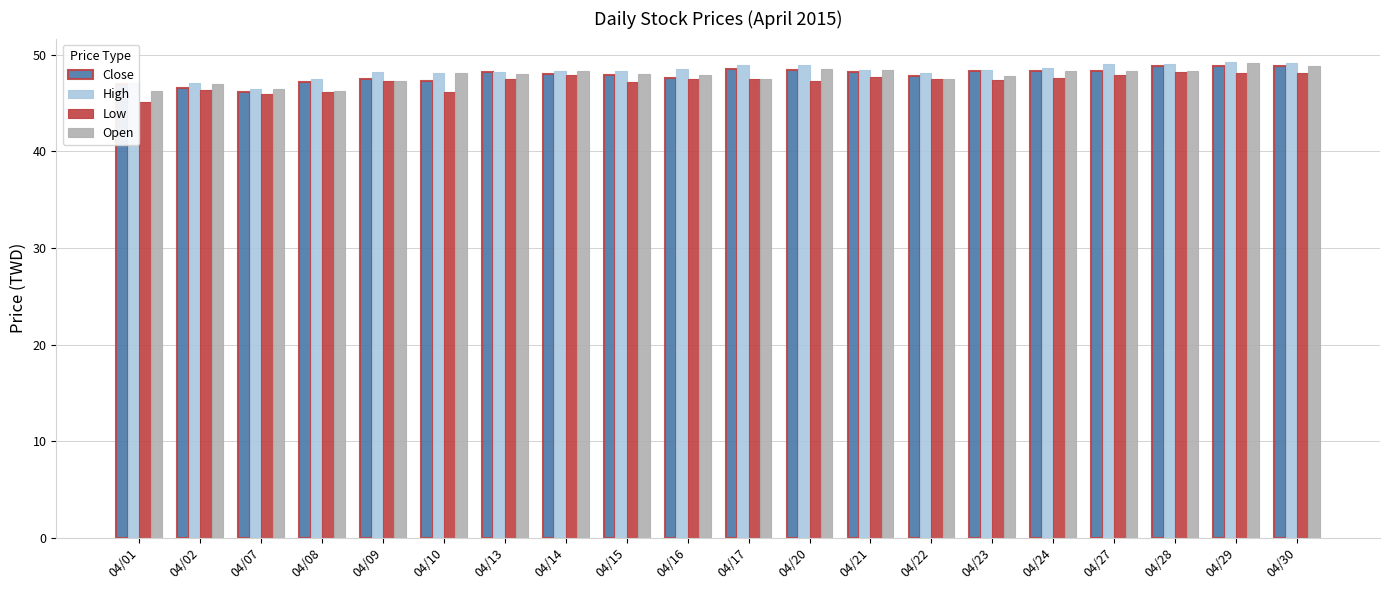

What is the average value of the Low series?

47.2